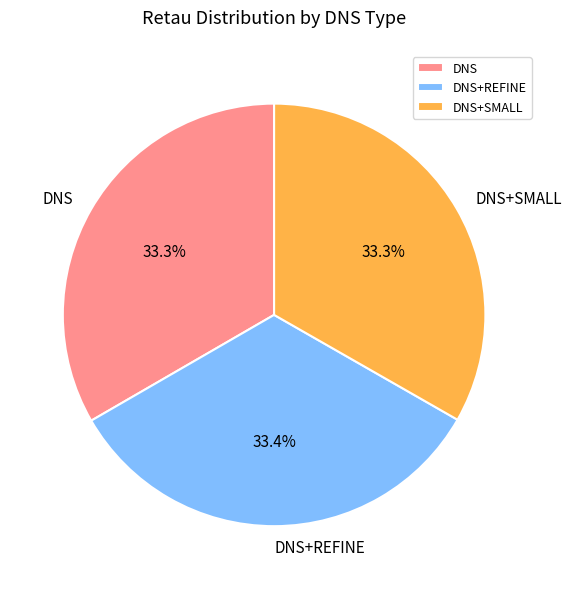

What percentage is NOT represented by DNS?

66.7%